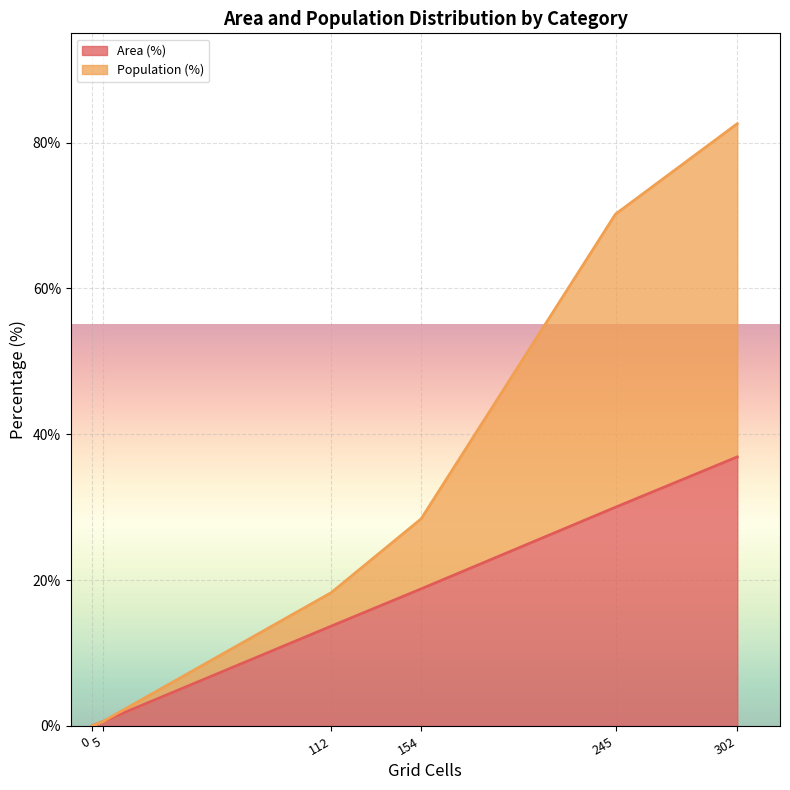

What is the total value across all series at 302?

82.6